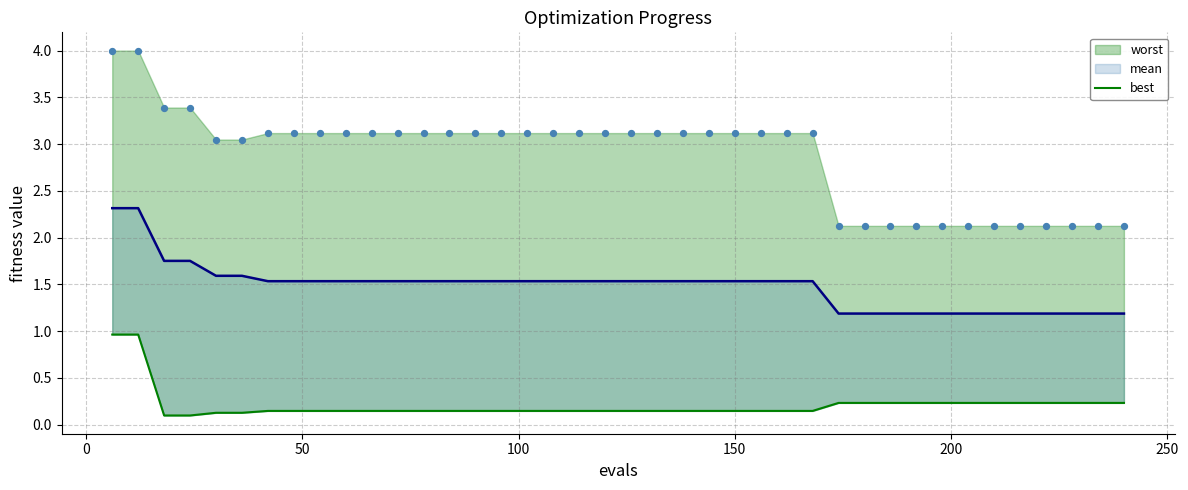

Which series contains the lowest Y value?

best